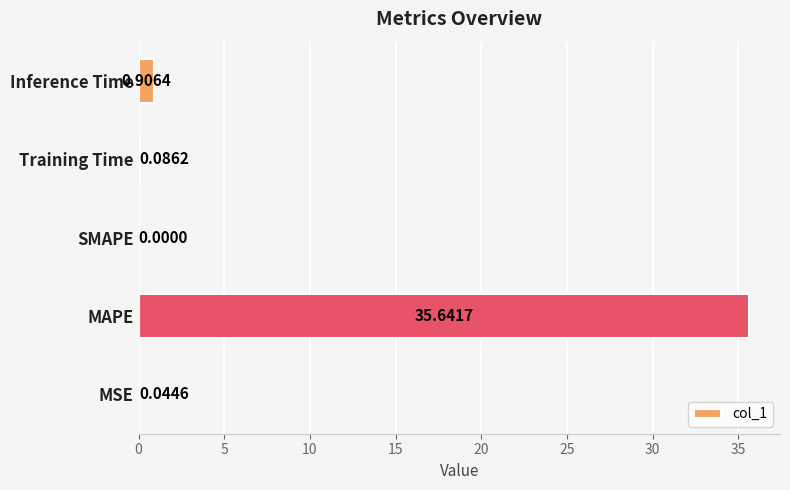

Which label corresponds to the largest value in the chart?

MAPE